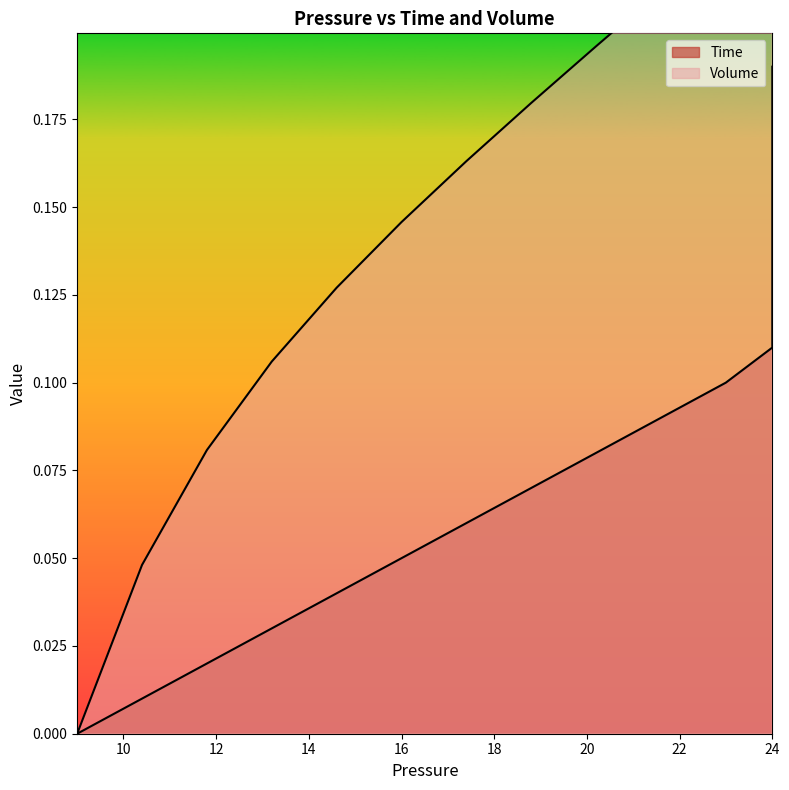

What is the sum of the Volume values at 22 and 12?

0.4